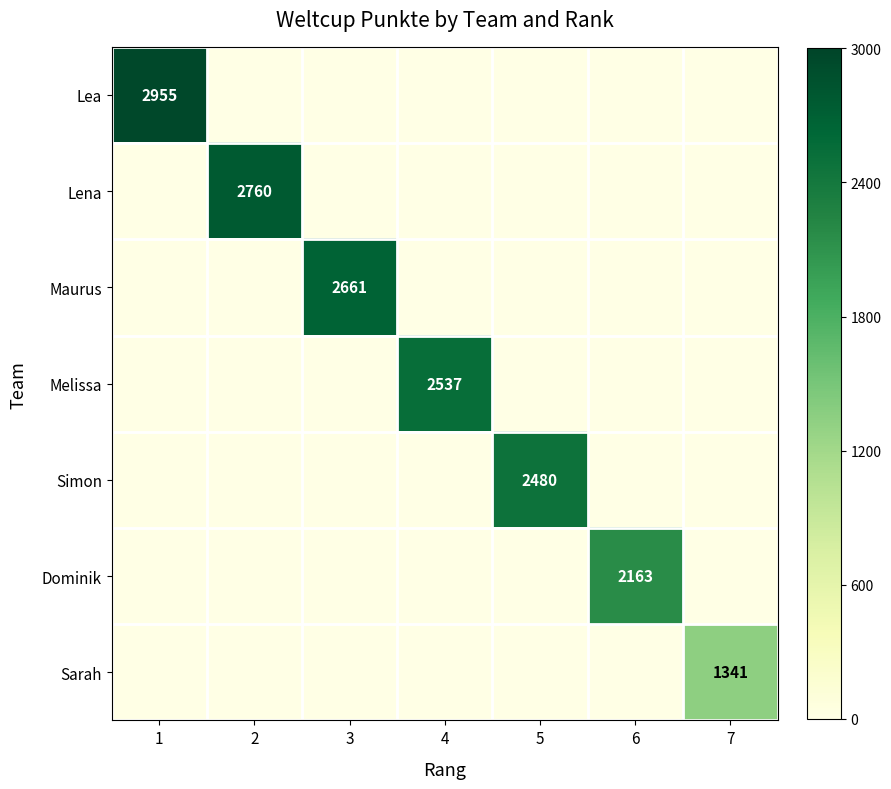

What is the difference between the highest and lowest values at 6?

2163